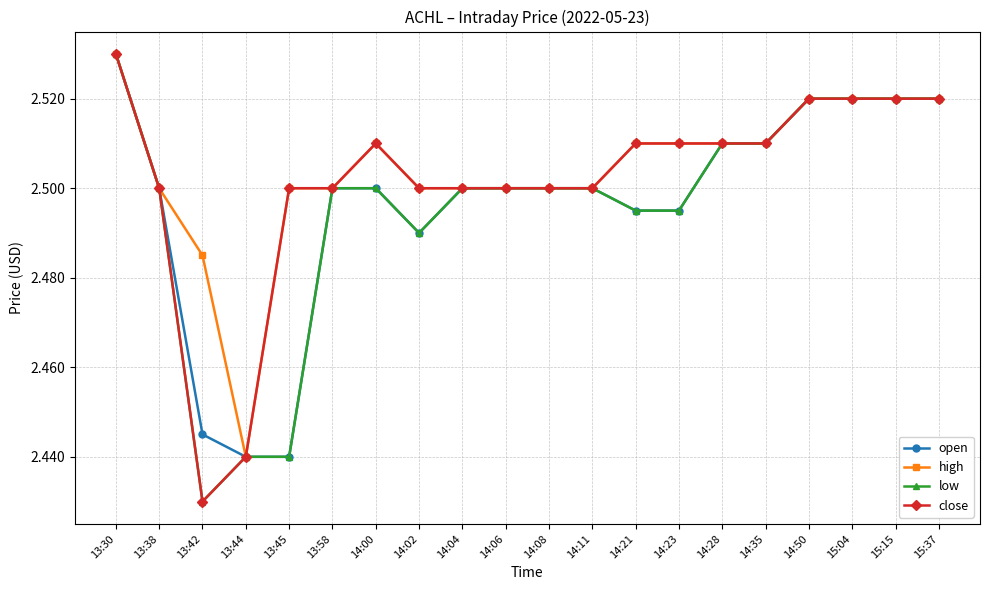

Count the high values in the range 2 to 3.

20